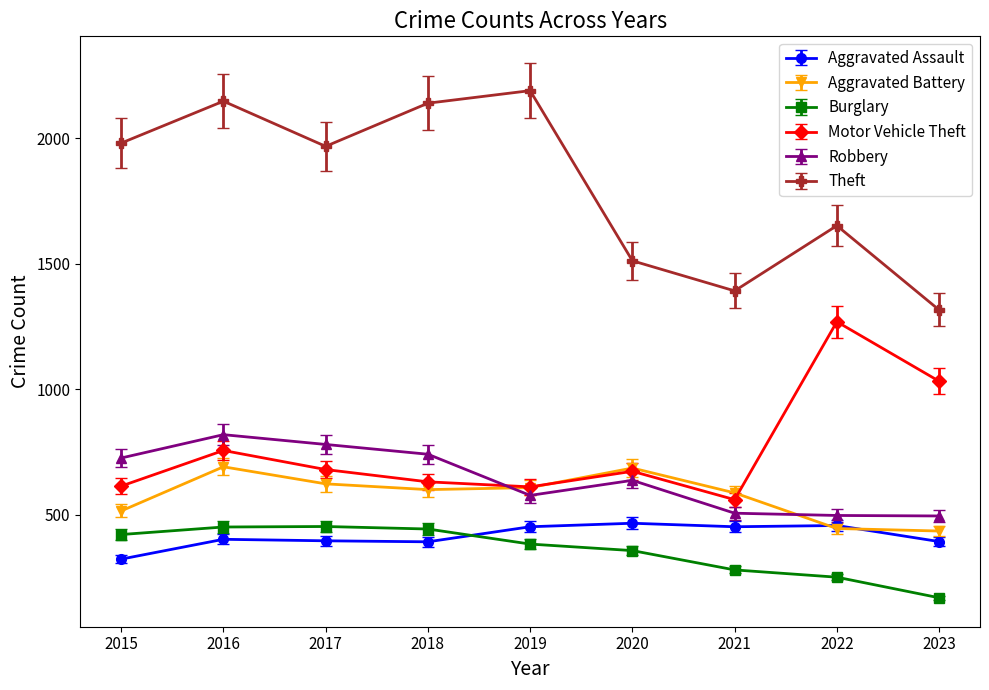

Between 2016 and 2019, which series saw the biggest shift?

Robbery